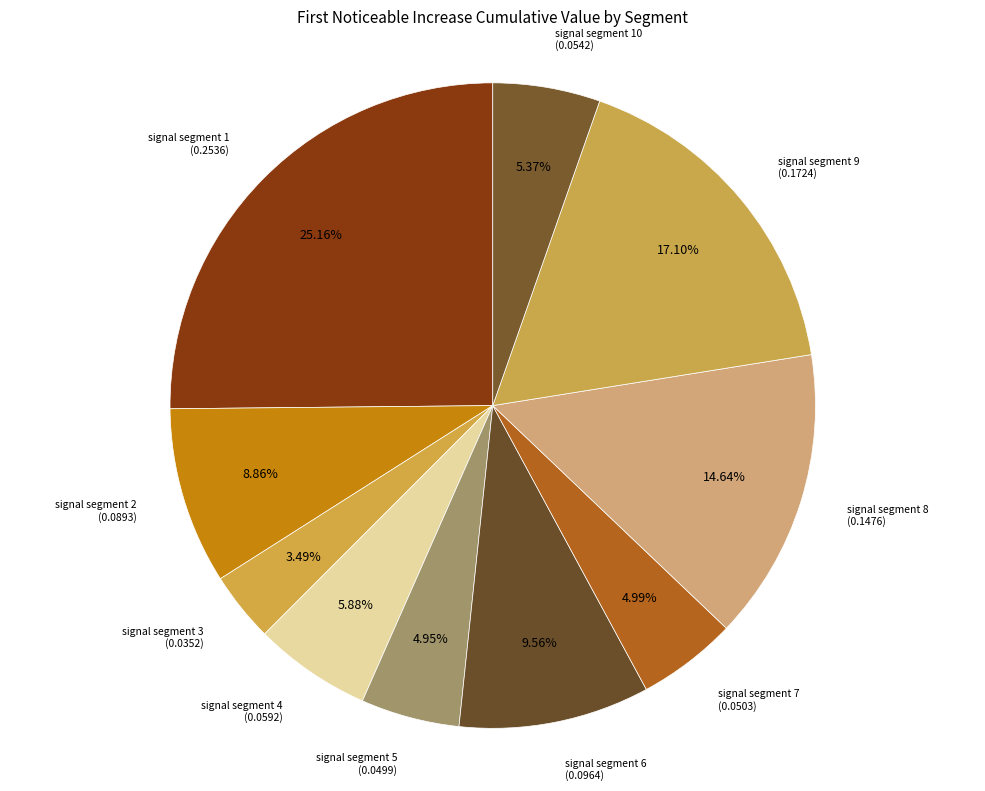

Between signal segment 2 and signal segment 4, which is larger?

signal segment 2